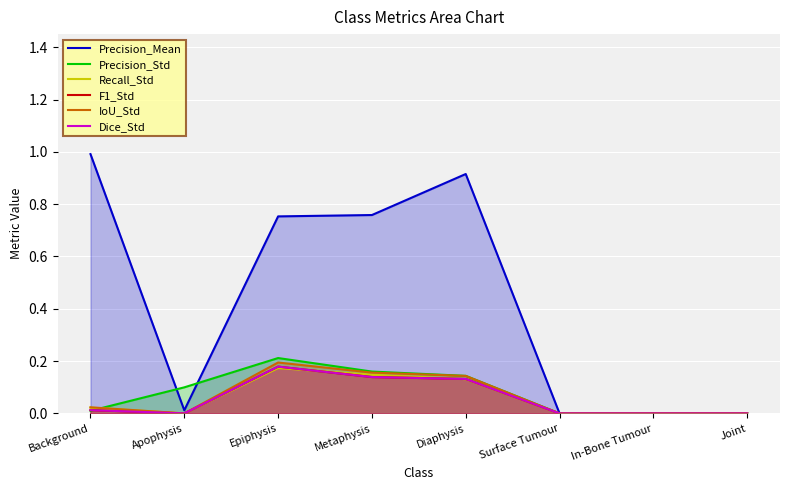

Rank the series by their maximum value, from lowest to highest.

Recall_Std, F1_Std, Dice_Std, IoU_Std, Precision_Std, Precision_Mean